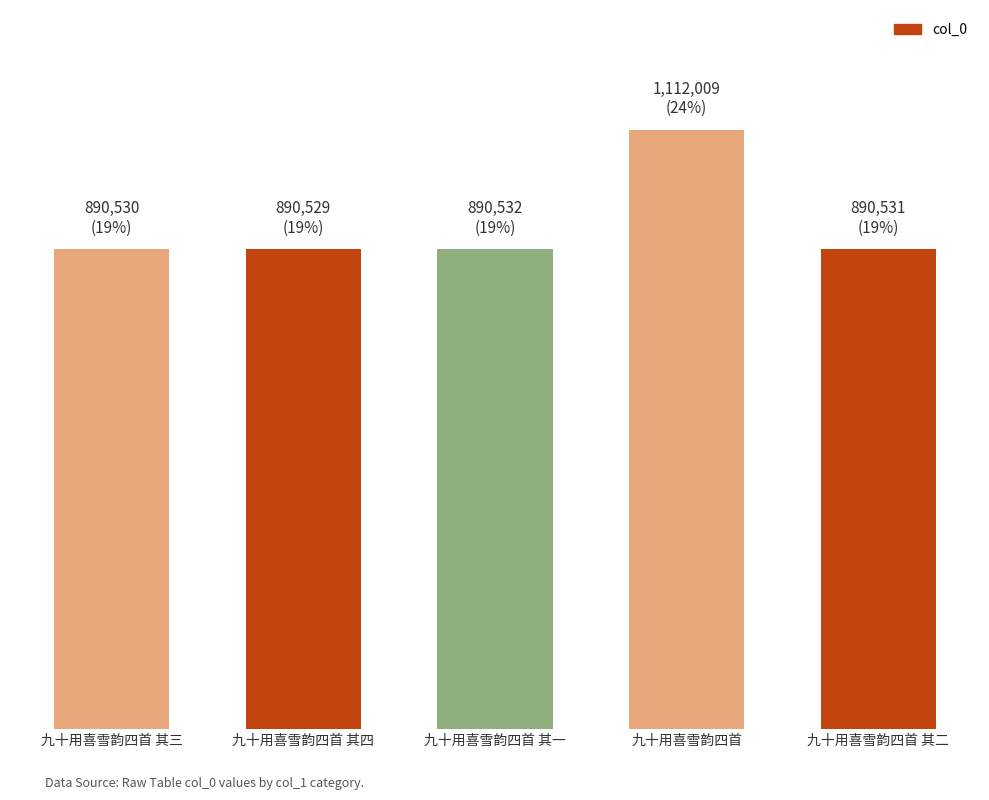

True or false: the data shows 1432778 at 九十用喜雪韵四首 其三.

False